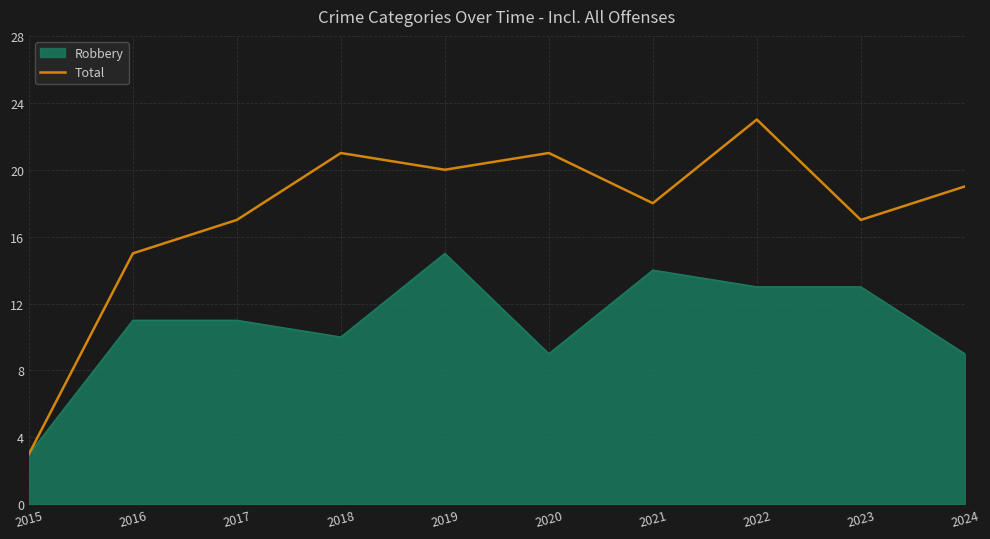

What is the minimum value shown in the chart?

3